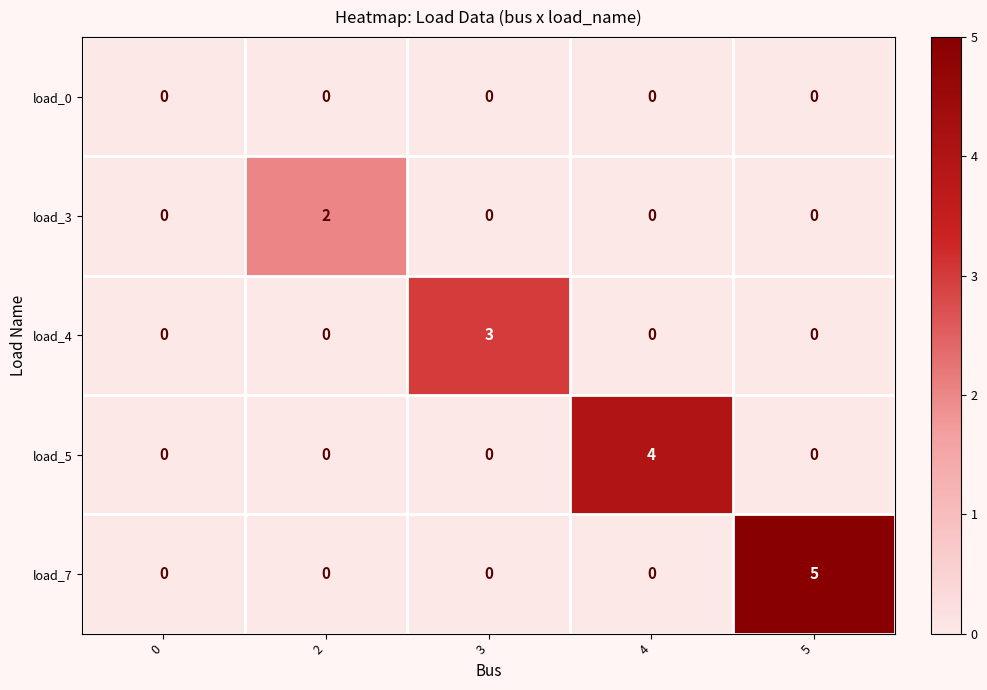

What is the total value across all series at 3?

3